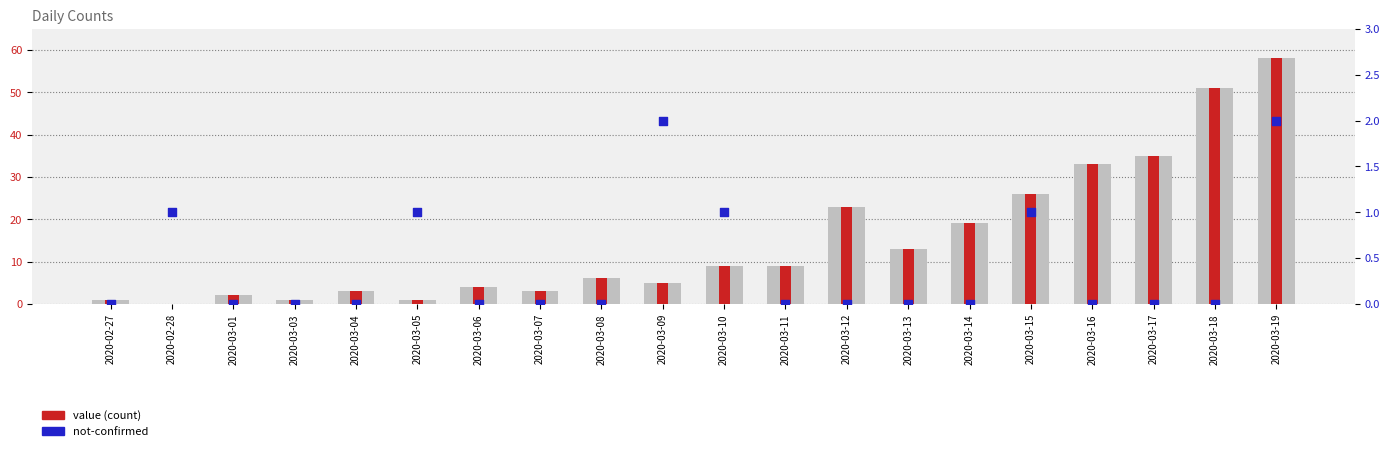

At which category is the sum across all series the highest?

2020-03-19